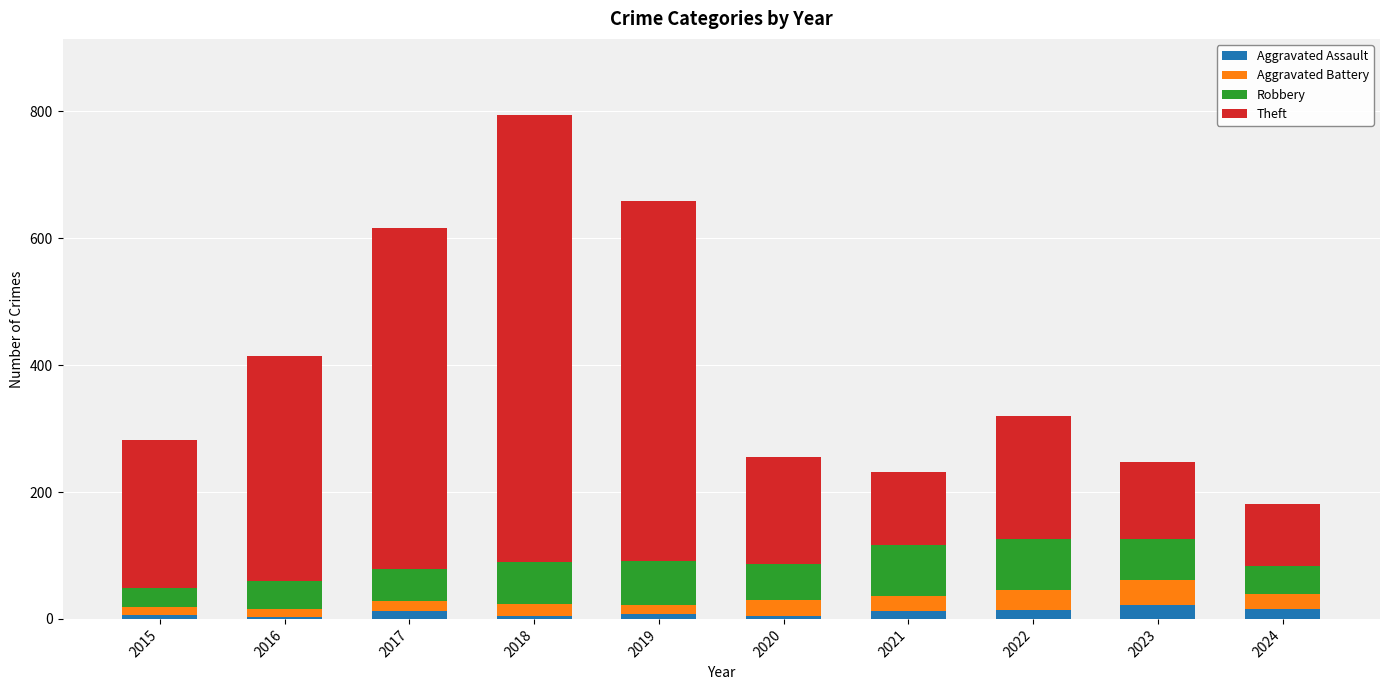

What is the average value of the Aggravated Assault series?

10